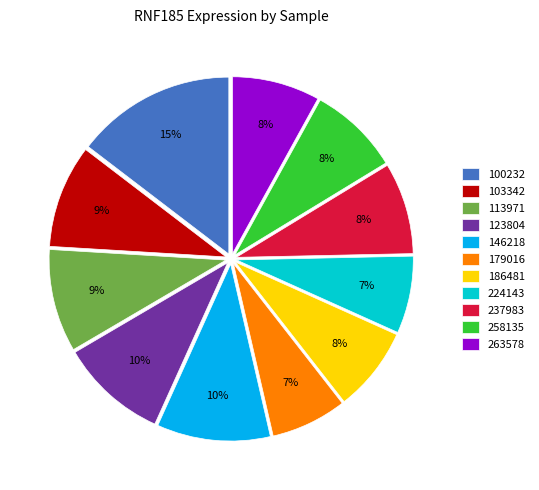

Do 186481 and 258135 together represent more than half of the pie?

No